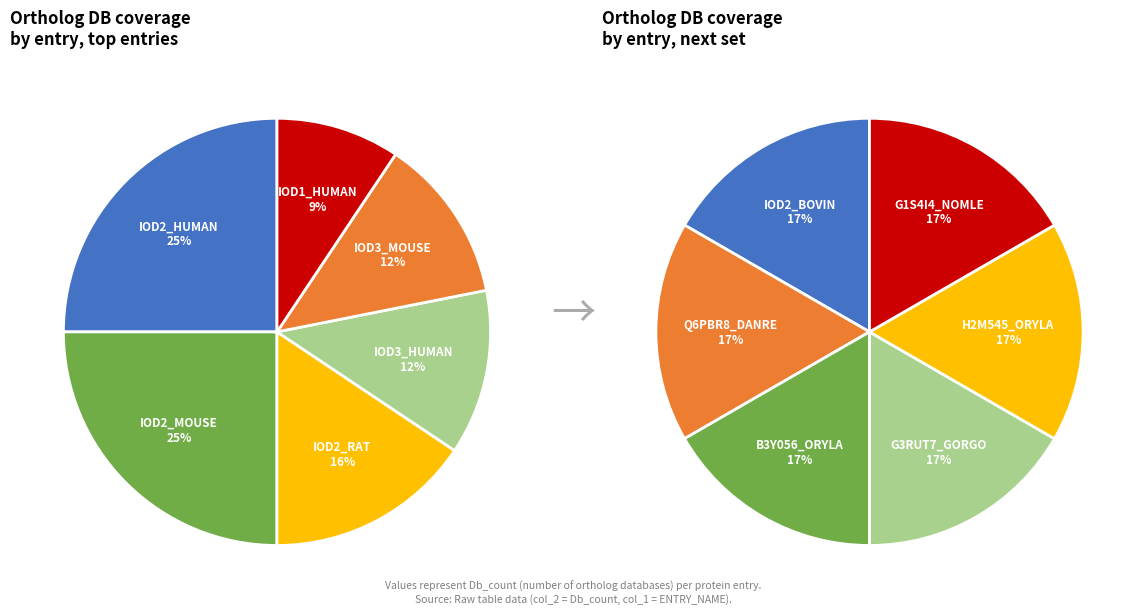

Is there any slice that represents more than half of the pie?

No